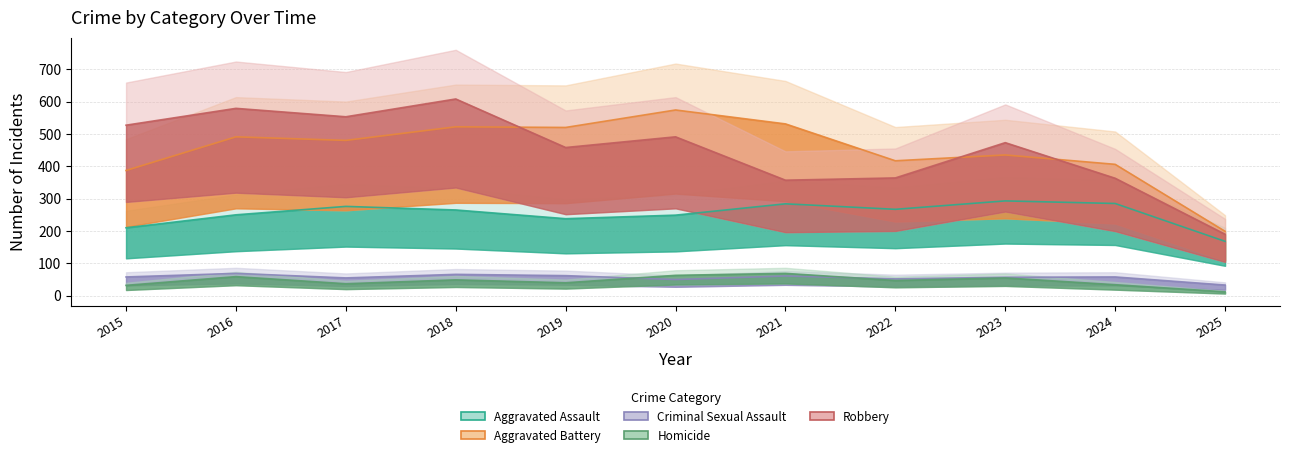

What is the sum of the Aggravated Assault values at 2020 and 2024?

534